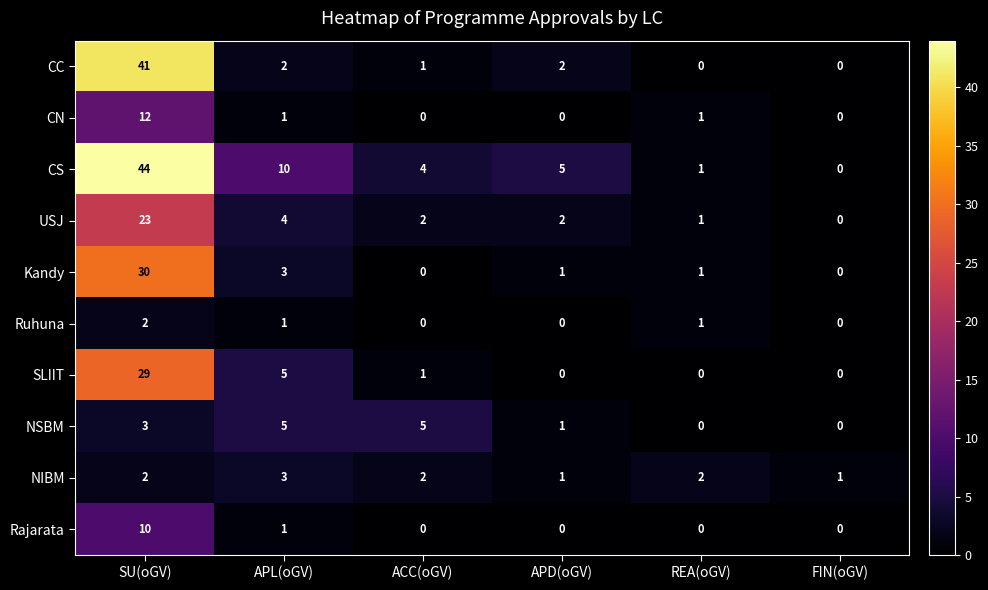

At which label does CC first exceed 2?

SU(oGV)